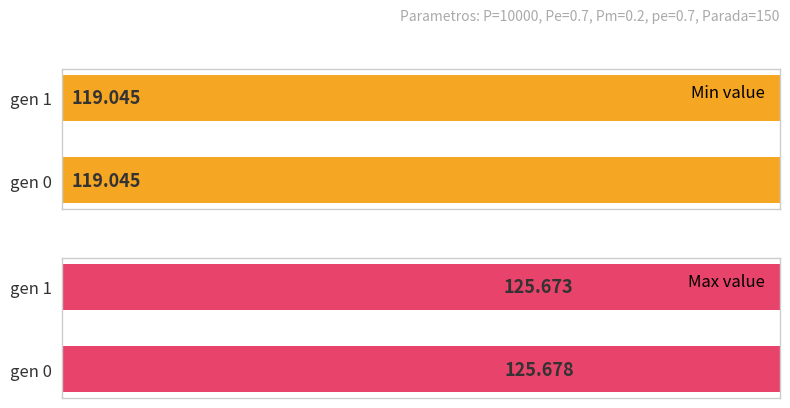

Is the value of max at gen 0 greater than the value of min at gen 0?

Yes